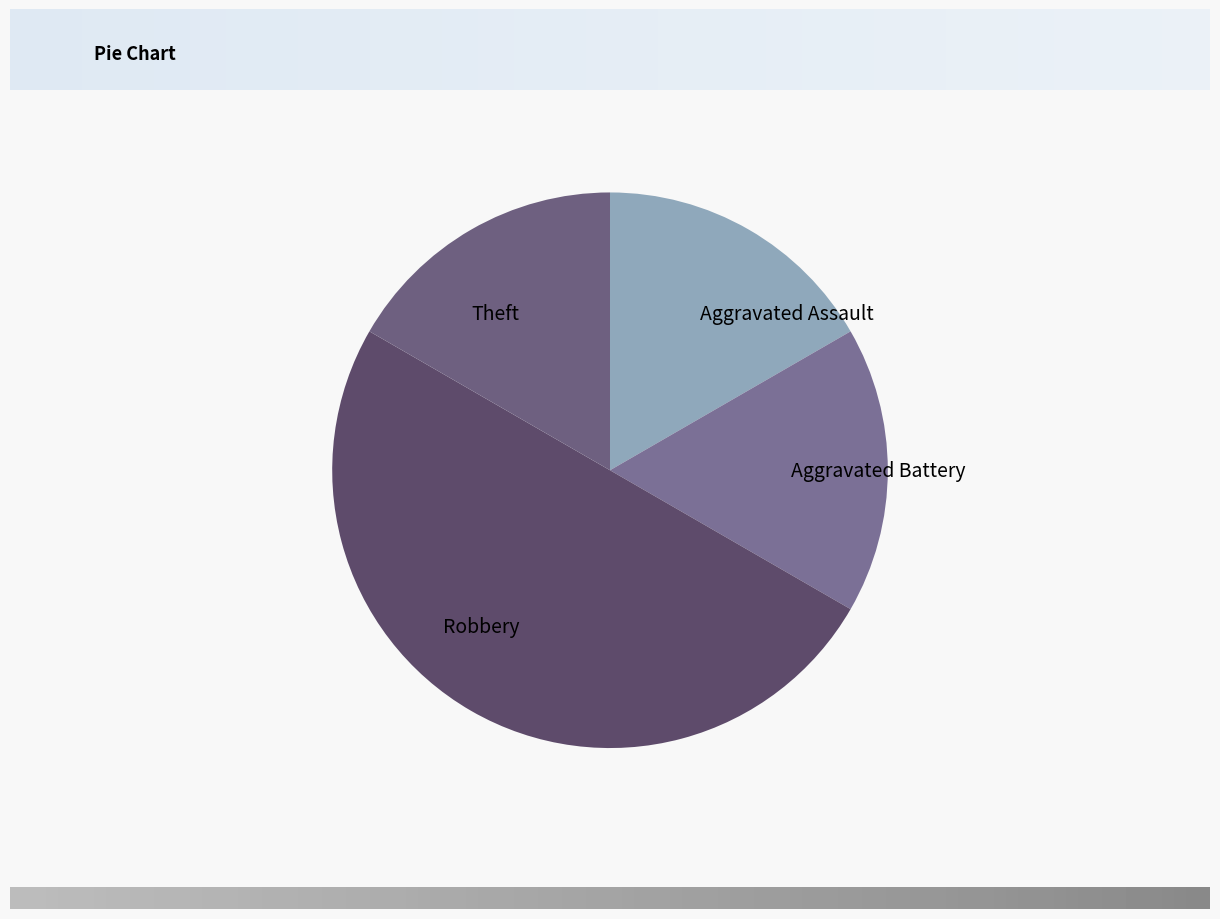

Does Aggravated Assault represent more than half of the total?

No